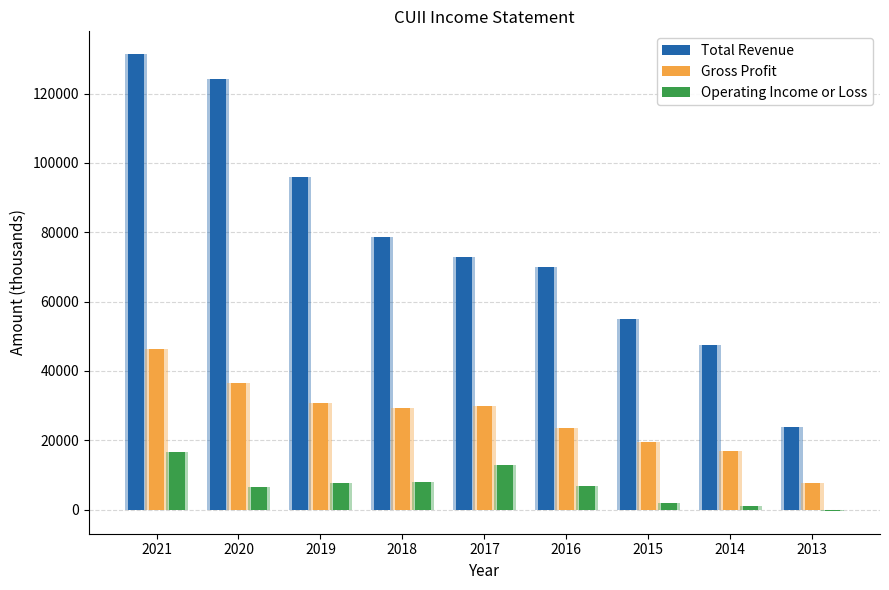

Which label corresponds to the largest value in the chart?

2021